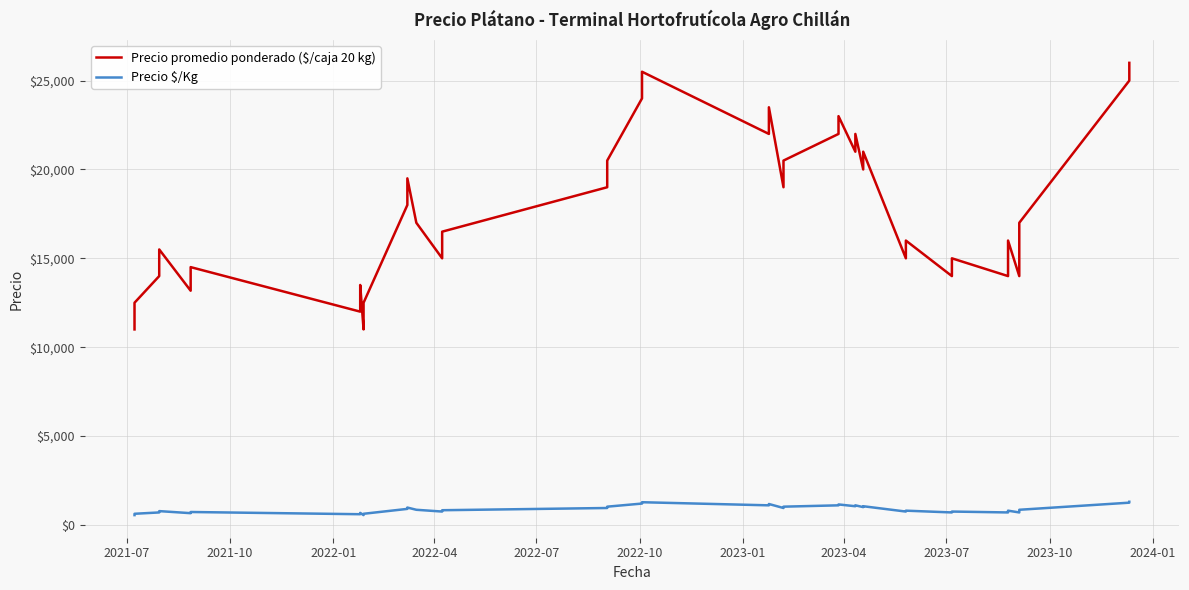

True or false: Precio promedio ponderado ($/caja 20 kg) has more than 0 interior local peaks.

True